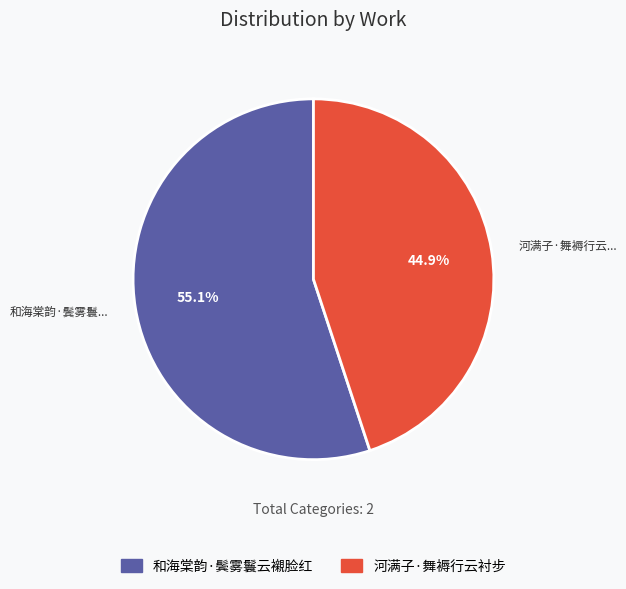

What is the largest slice in the pie chart?

和海棠韵·鬓雾鬟云襯脸红